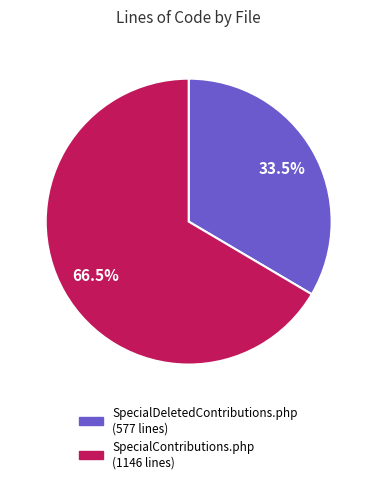

What is the largest slice in the pie chart?

SpecialContributions.php